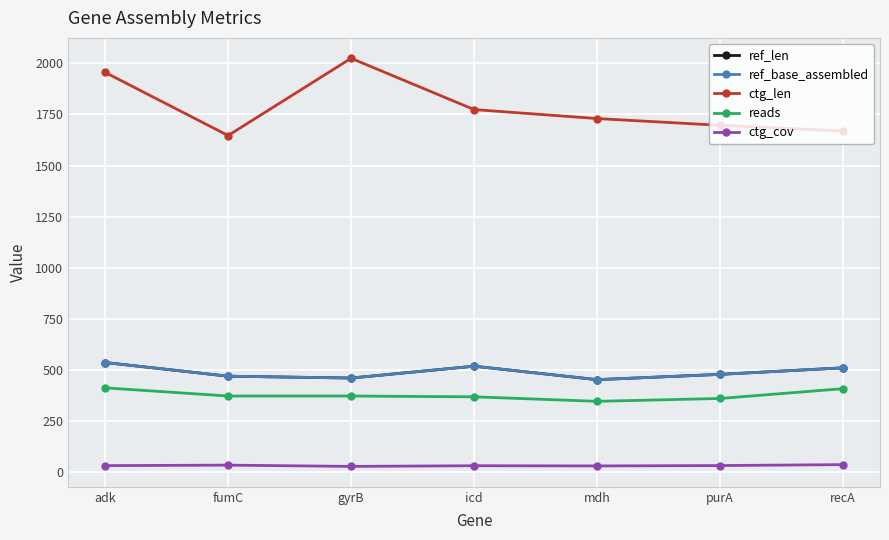

Is this an area chart (filled region under the line)?

No